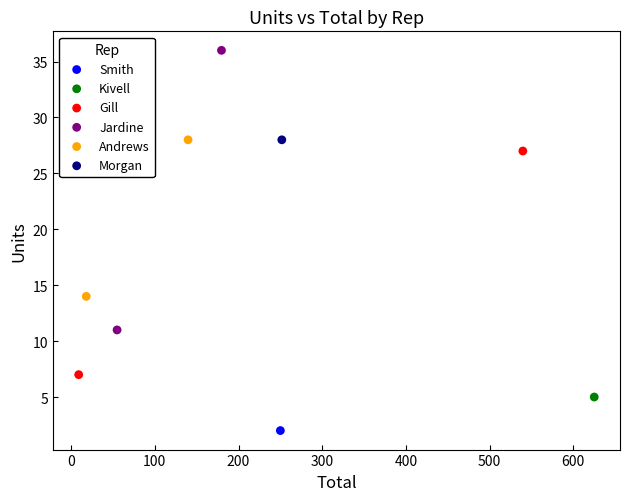

What are all the series names shown in the legend?

Smith, Kivell, Gill, Jardine, Andrews, Morgan